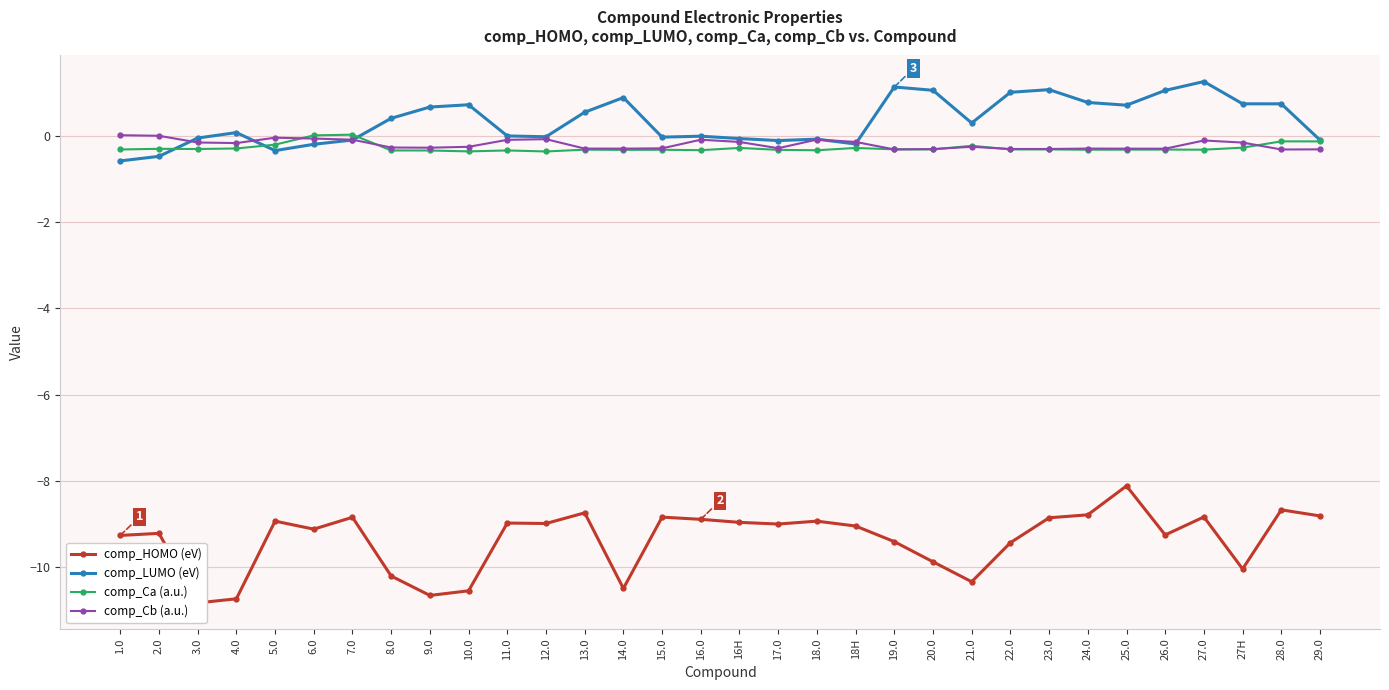

How many lines are shown in the chart?

4